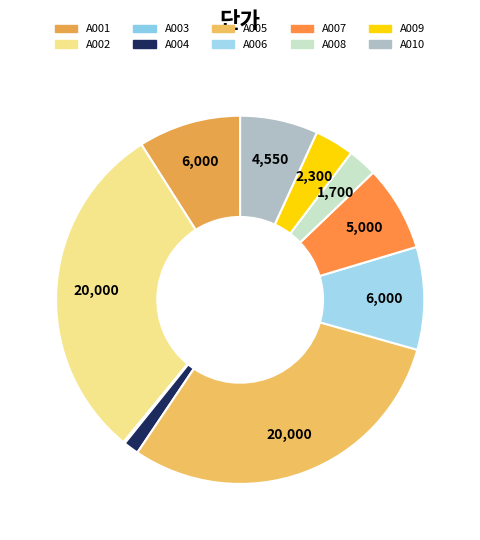

How many slices are in this pie chart?

10